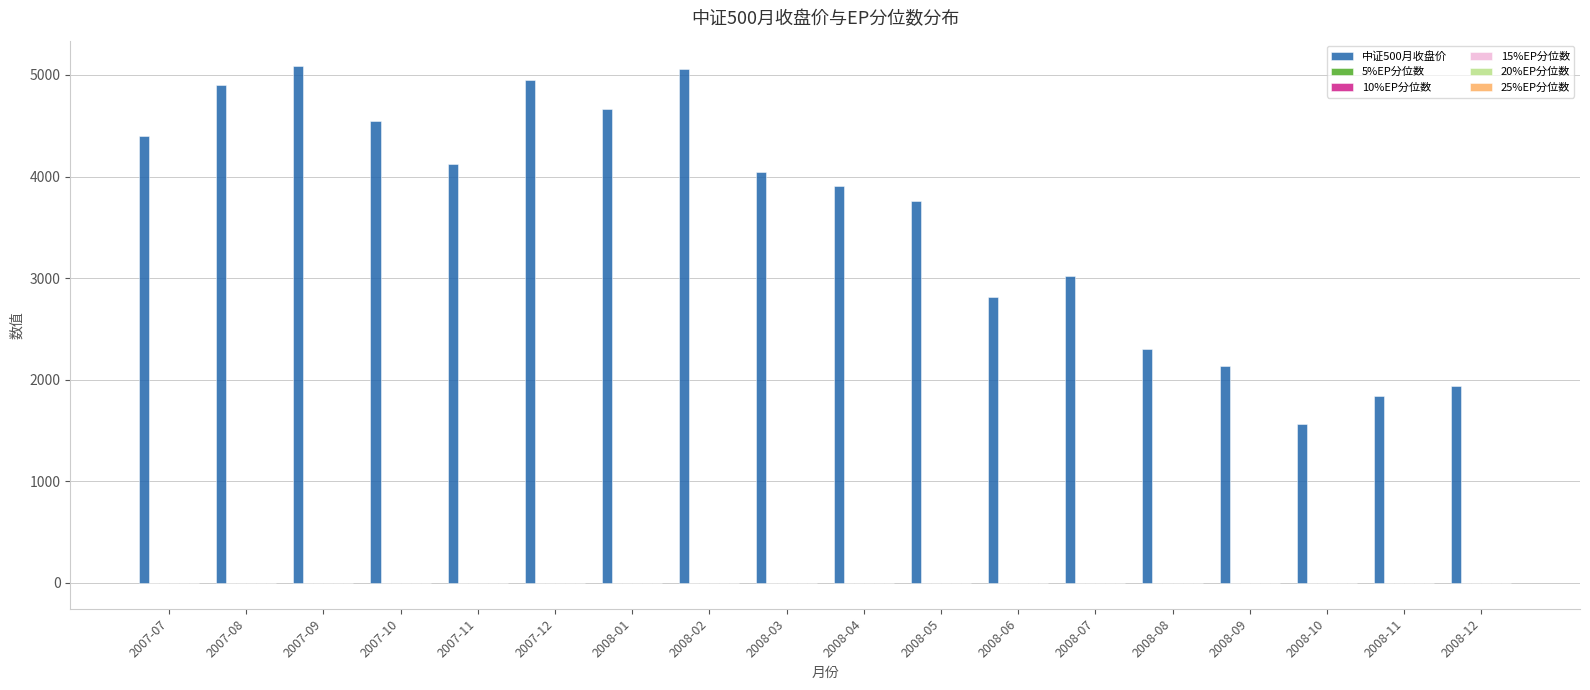

True or false: 中证500月收盘价 has a value of 561.5 at 2008-11.

False